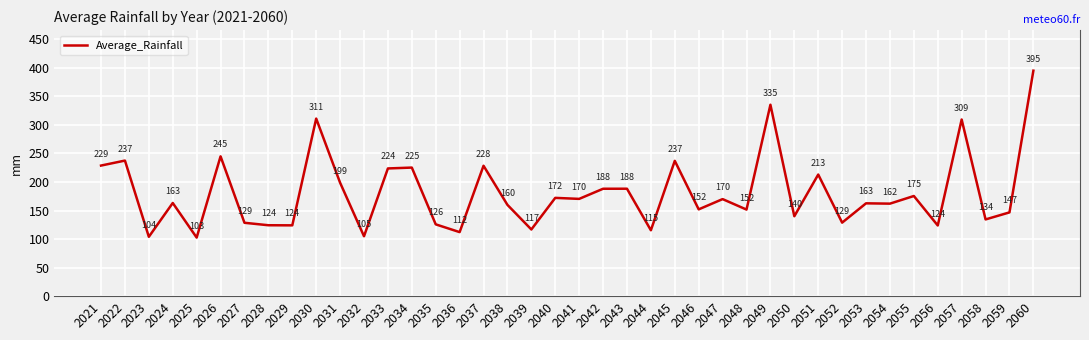

What is the change in value from 2022 to 2034?

-12.3